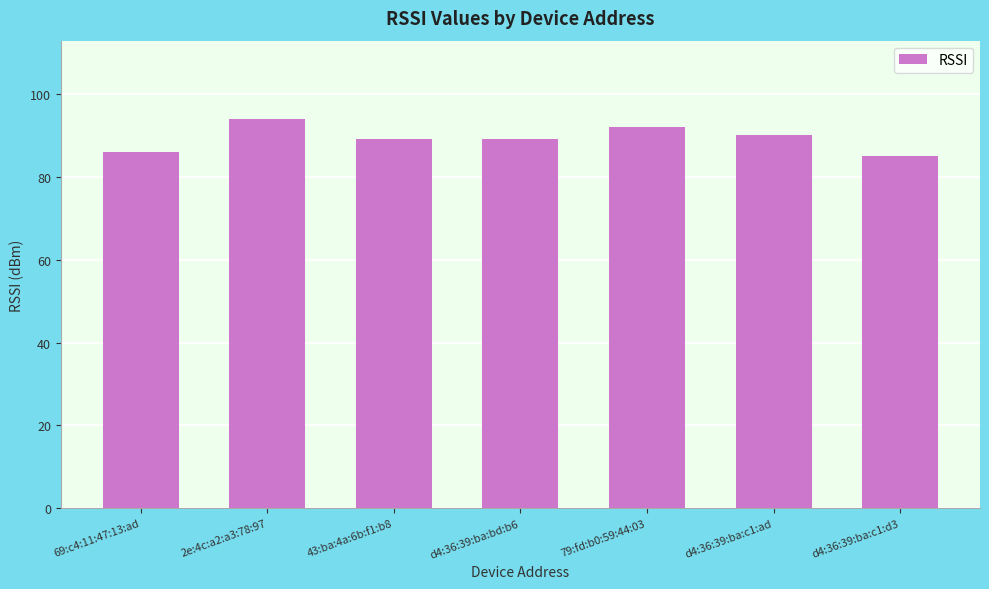

What is the sum of all values?

625